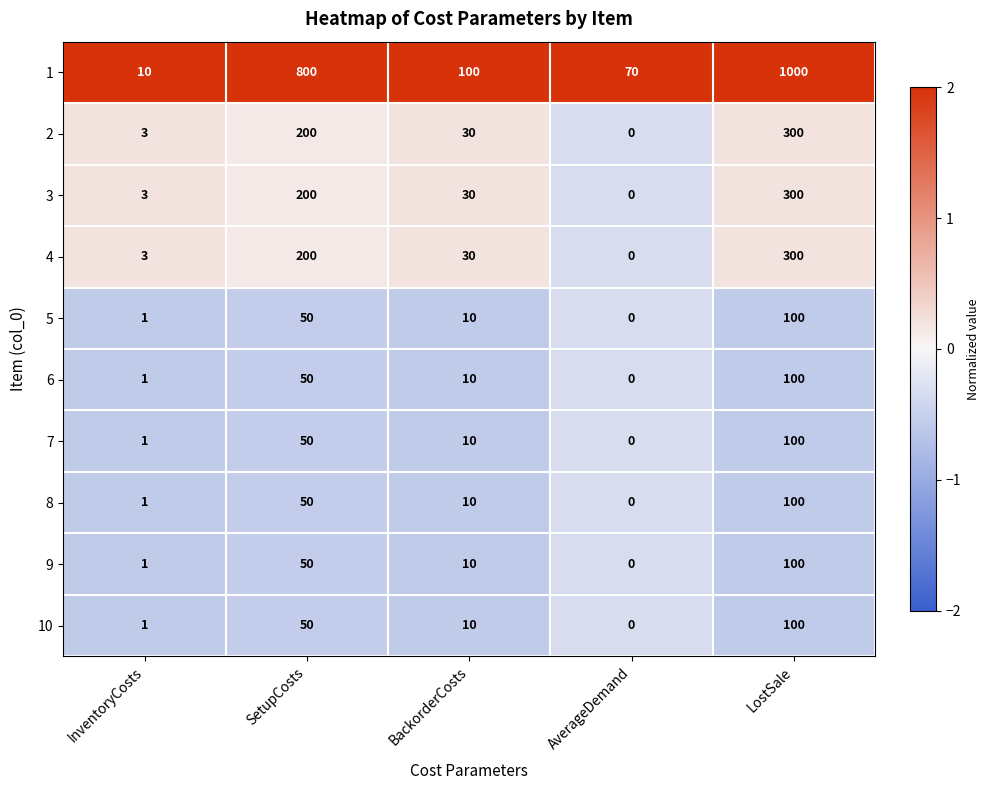

At how many categories does at least one series exceed 31?

4